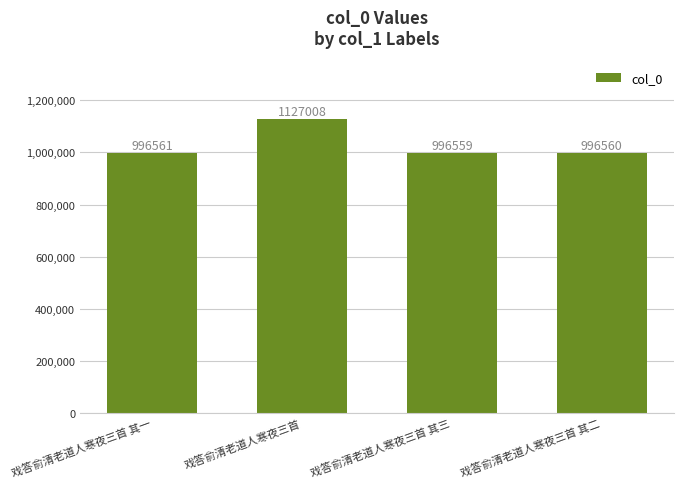

What is the average value?

1029172